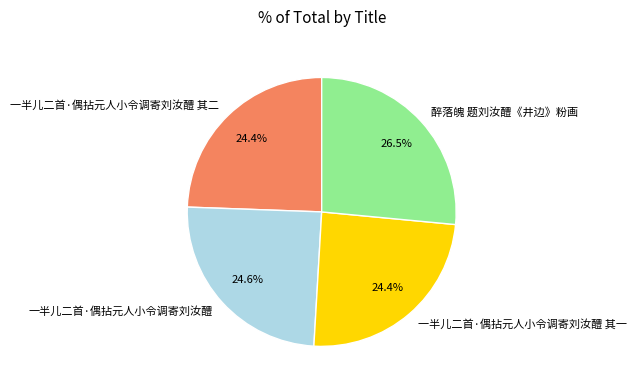

To the nearest percent, what portion does 一半儿二首·偶拈元人小令调寄刘汝醴 represent?

25%